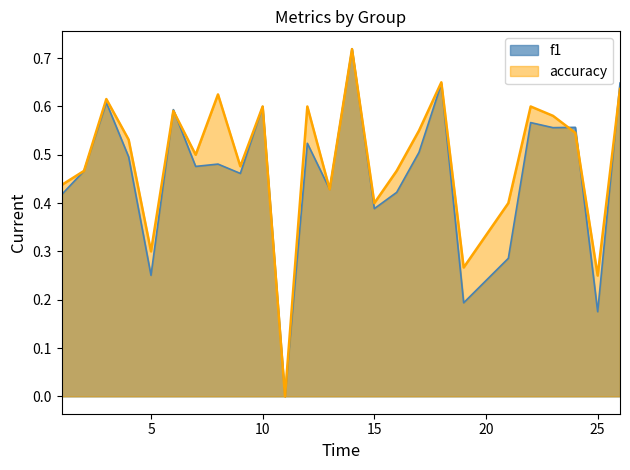

In f1, how many points are lower than both neighbors (excluding endpoints)?

9